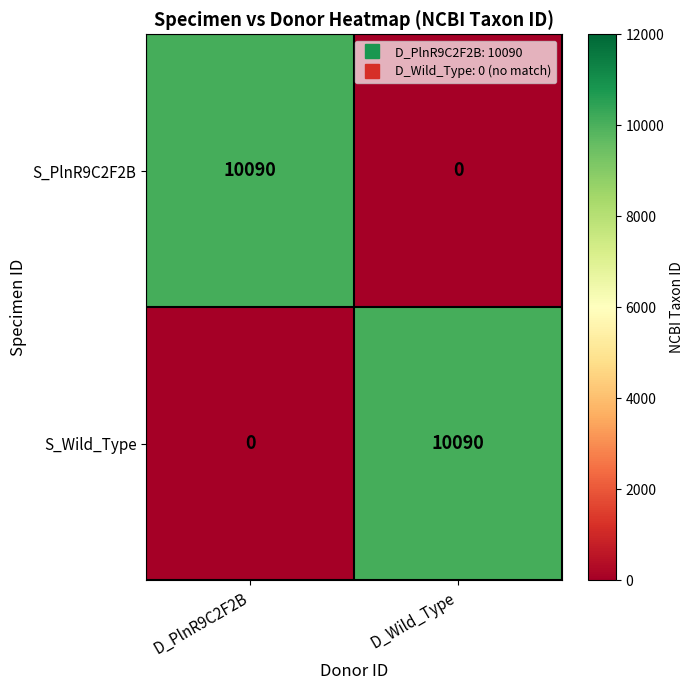

What is the total value across all series at D_Wild_Type?

10090